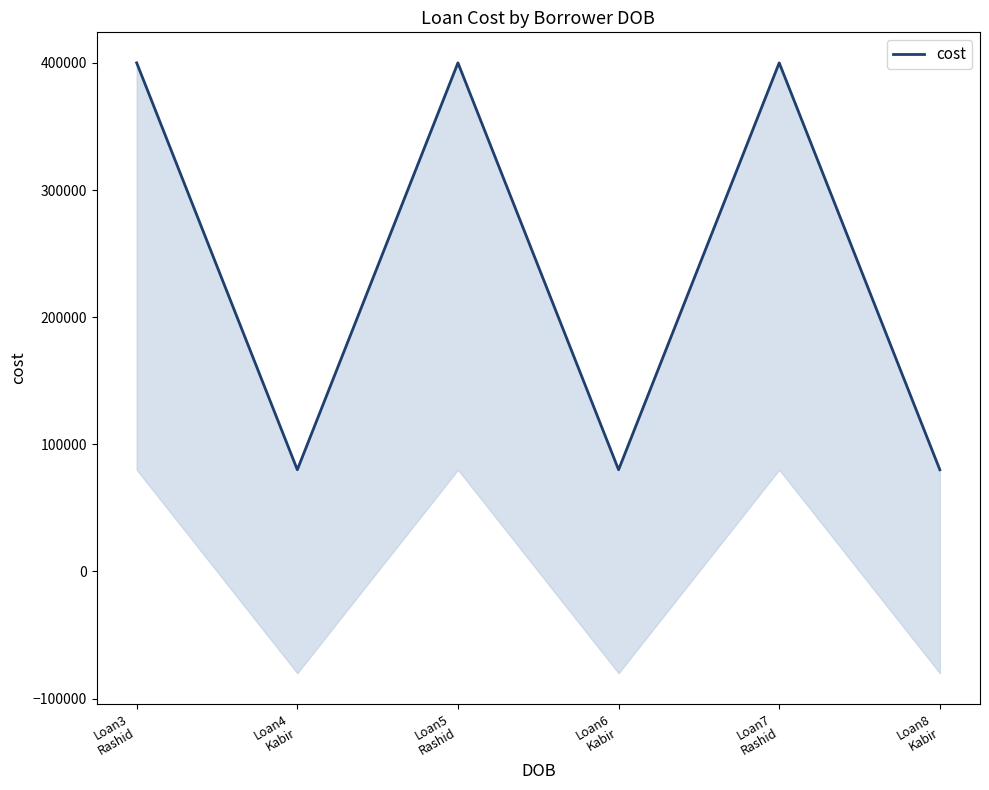

What position from the right is Loan7
Rashid?

2